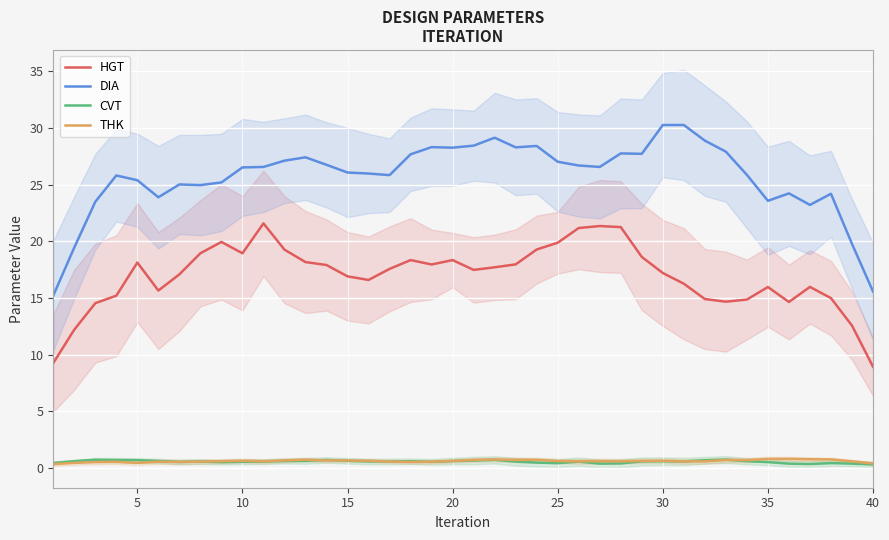

Is it true that HGT equals 18.3 at 20?

True